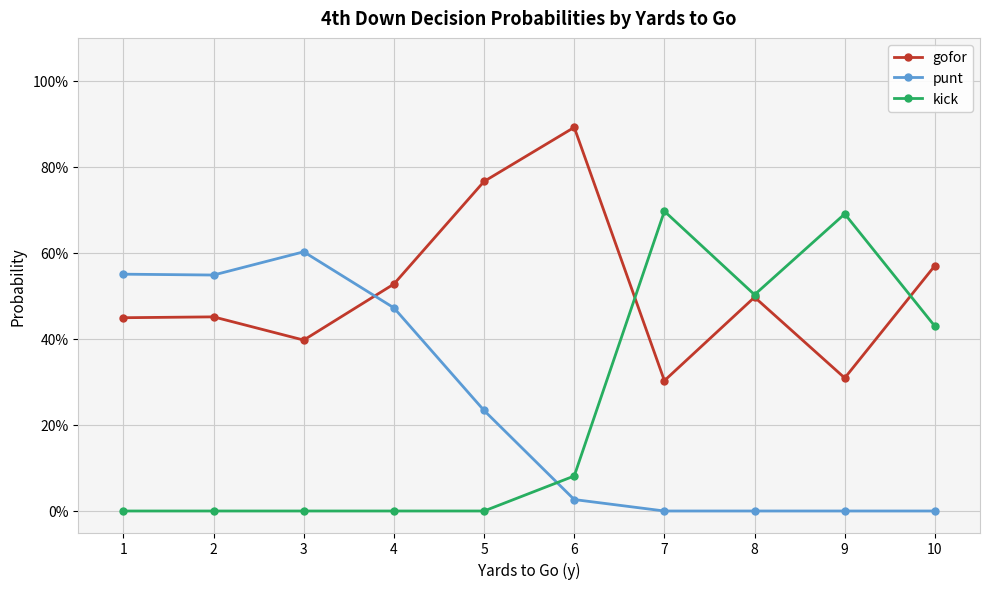

What are all the series names shown in the legend?

gofor, punt, kick